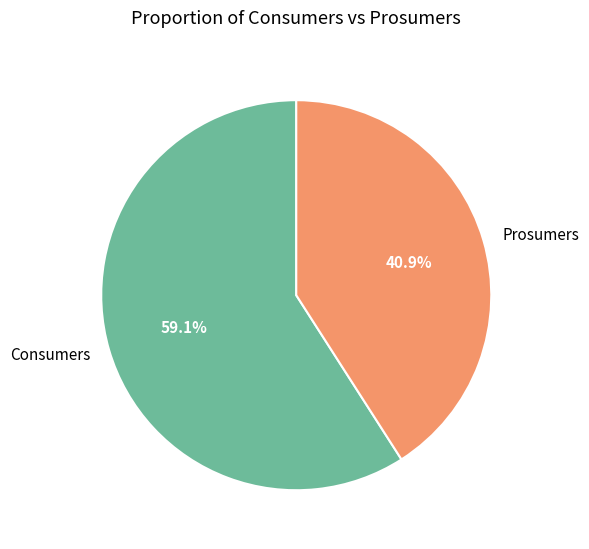

Does Consumers represent more than half of the total?

Yes